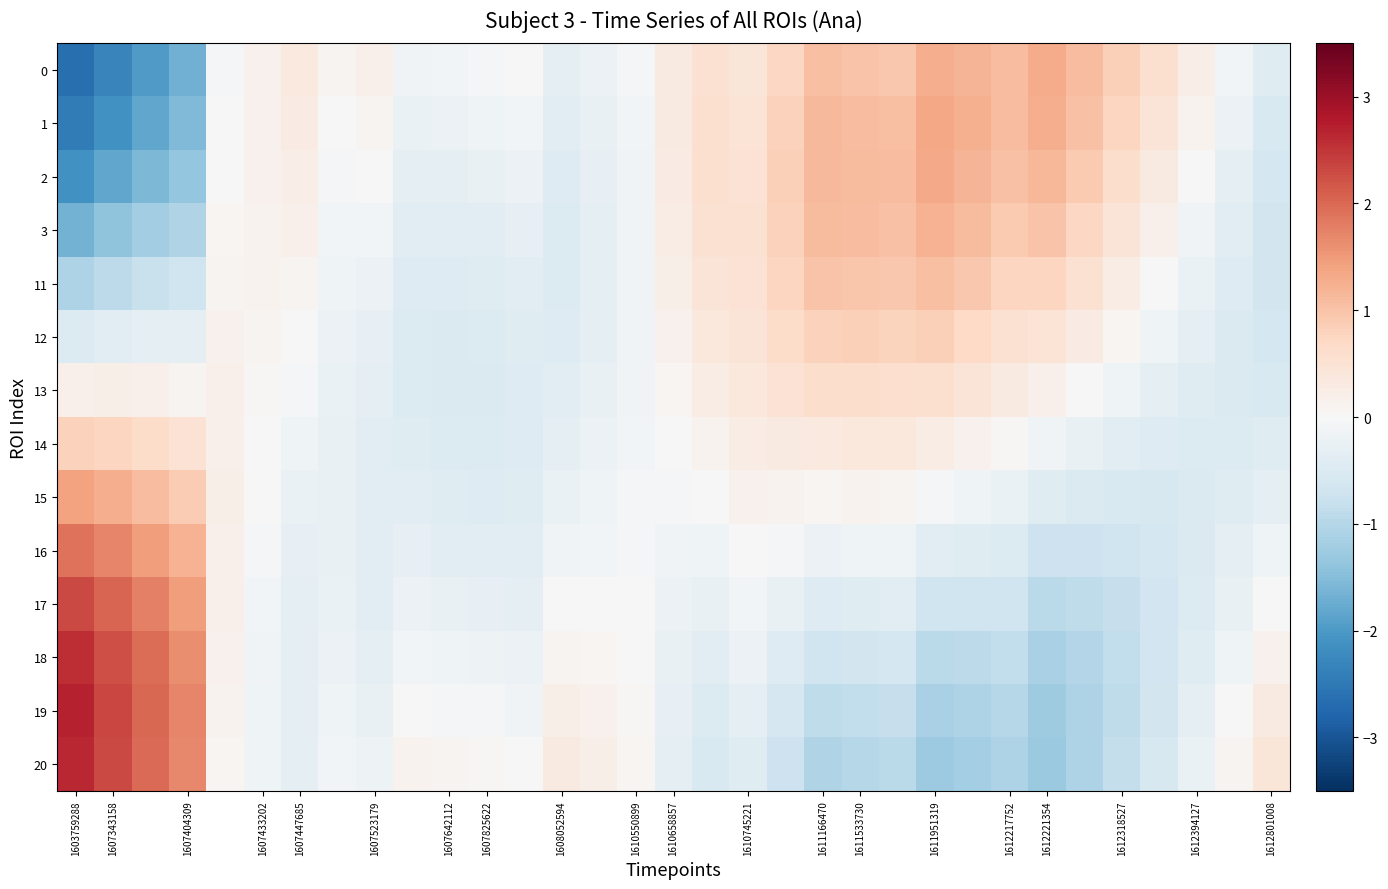

What is the greatest value displayed?

2.7